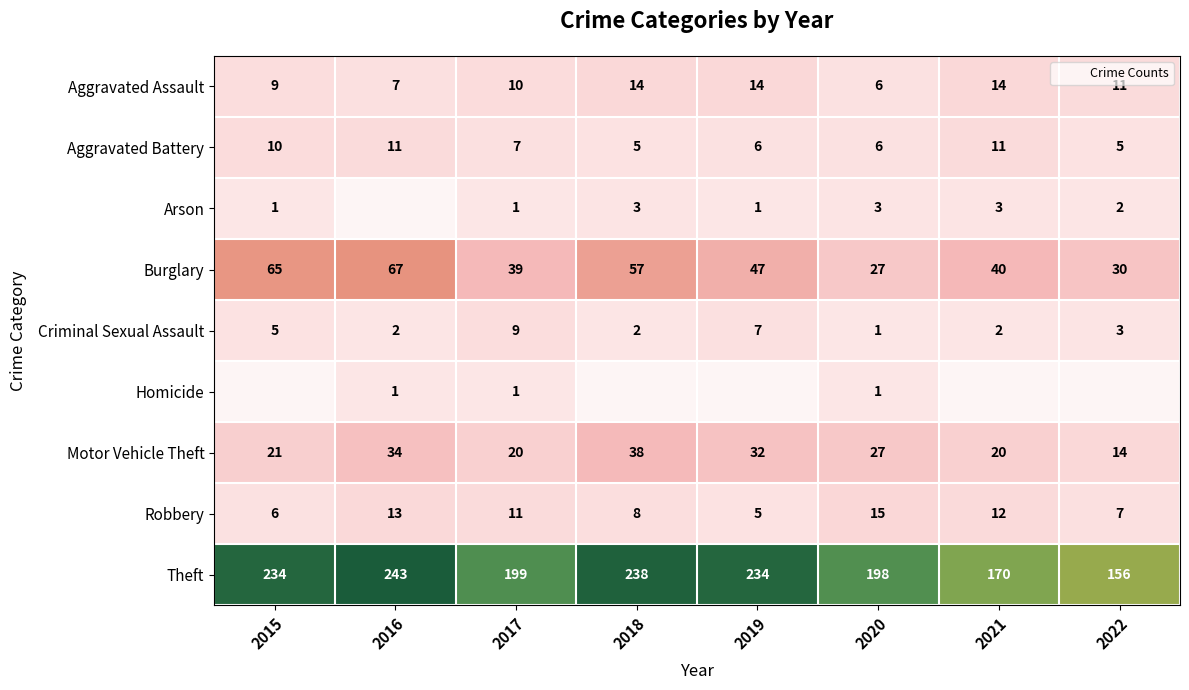

The value of Arson at 2018 is 3.0. True or false?

True